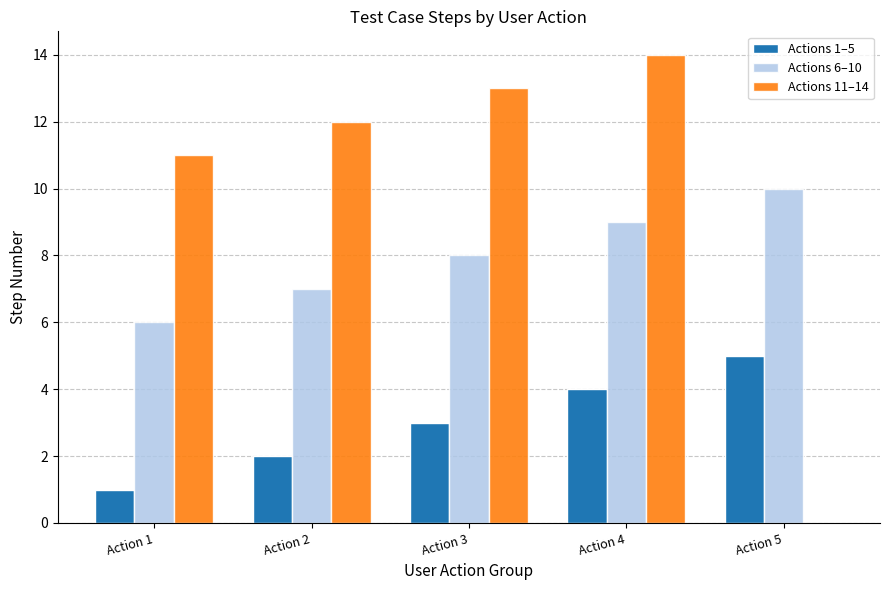

Which series has the largest total across all categories?

Actions 11–14